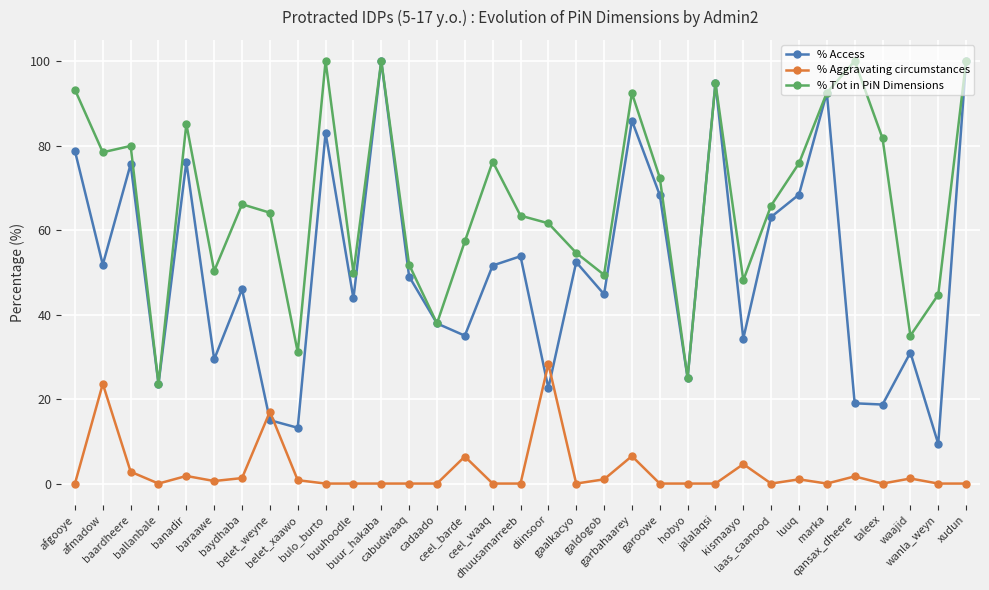

The value of % Access at ballanbale is 12.8. True or false?

False